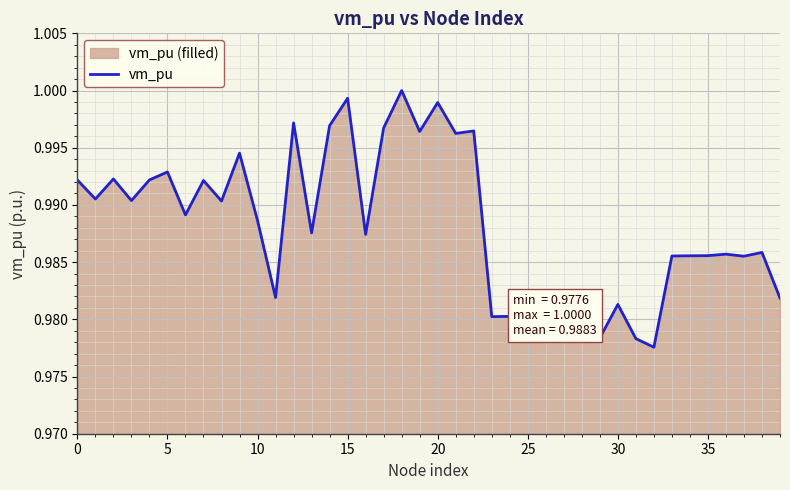

What is the sum of all values?

39.5